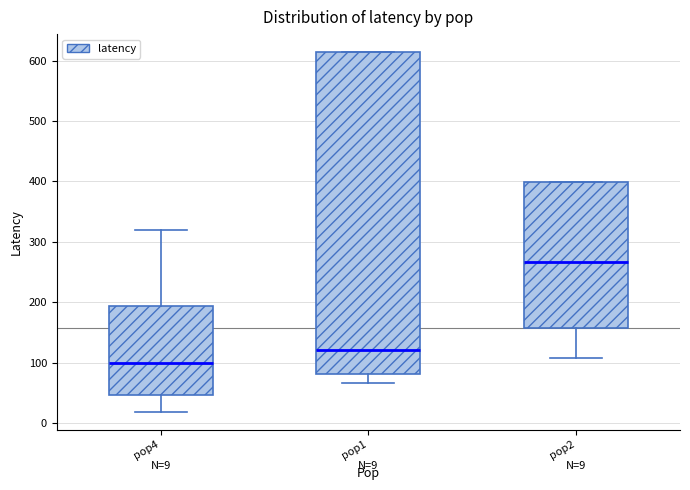

Which box's median line is the highest?

pop2